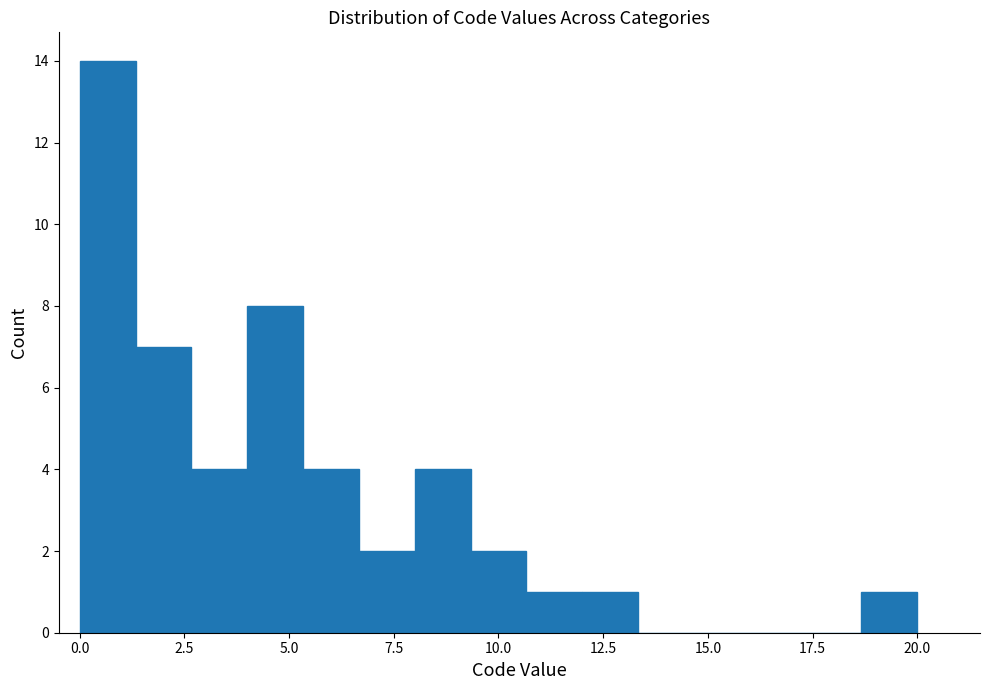

Read against the x-axis, roughly where is the centre of the tallest bar?

0.5